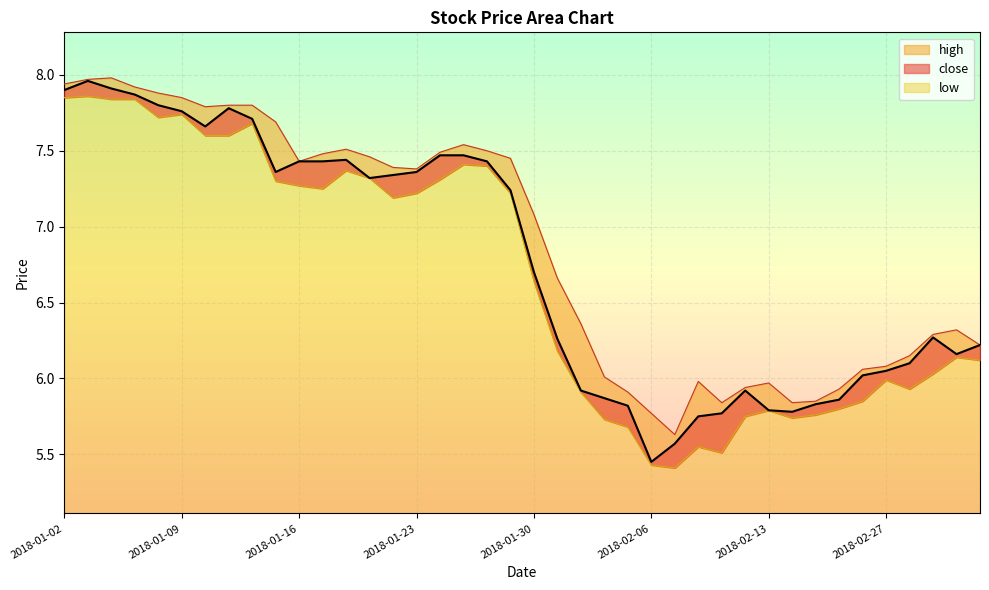

What are all the series names shown in the legend?

close, high, low